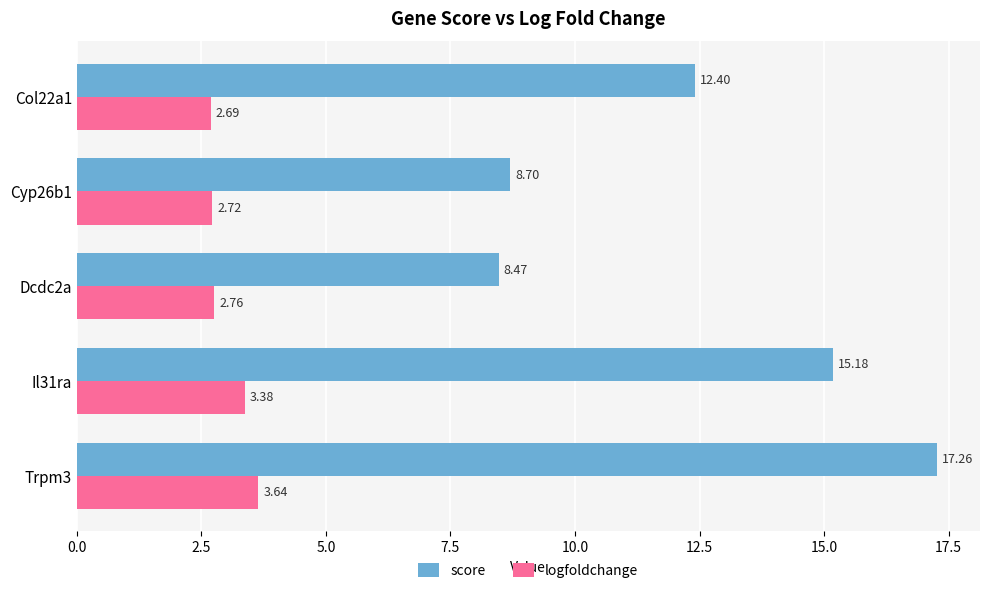

At which label is logfoldchange closest to 3?

Dcdc2a